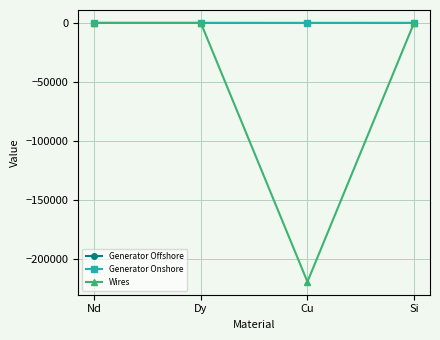

Which series has the widest spread of values?

Wires